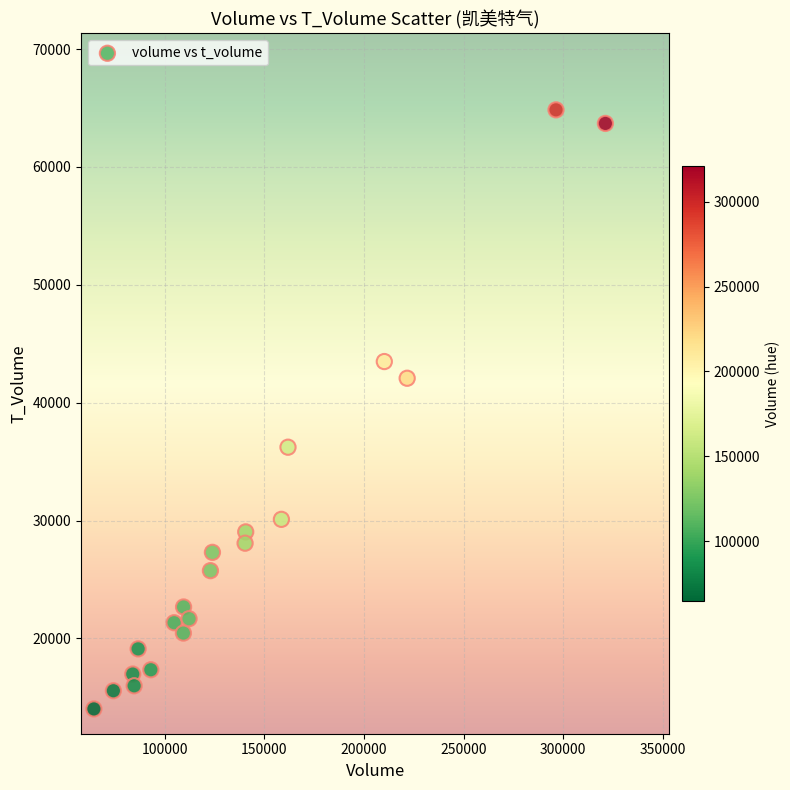

What is the range of X values (max minus min)?

256594